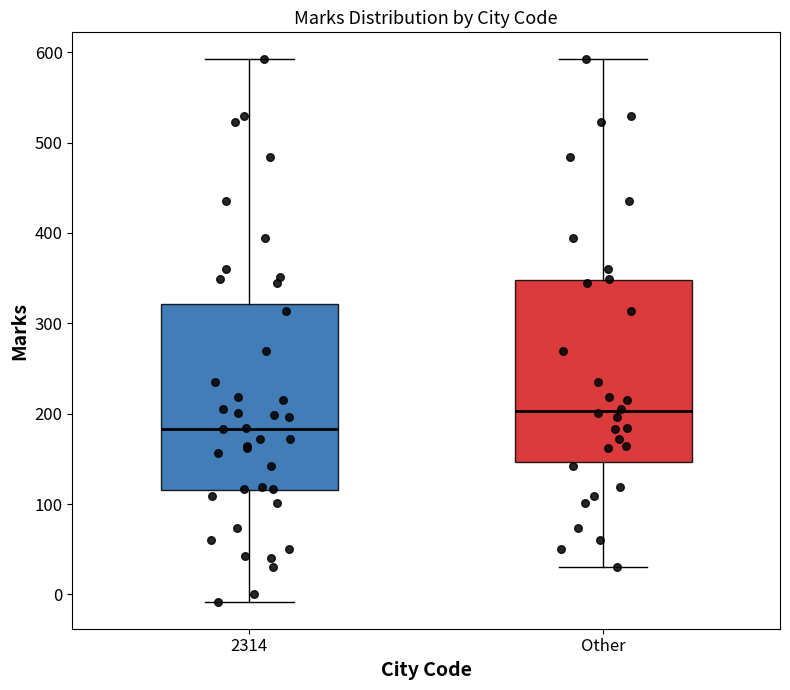

Reading left to right, read every box against the y-axis: the position of its median line, the range the box covers, and the ends of its whiskers. The values are not printed on the chart, so give them approximately, as read against the axis.

2314: median 180, box 120 to 320, whiskers -10 to 590
Other: median 200, box 150 to 350, whiskers 30 to 590